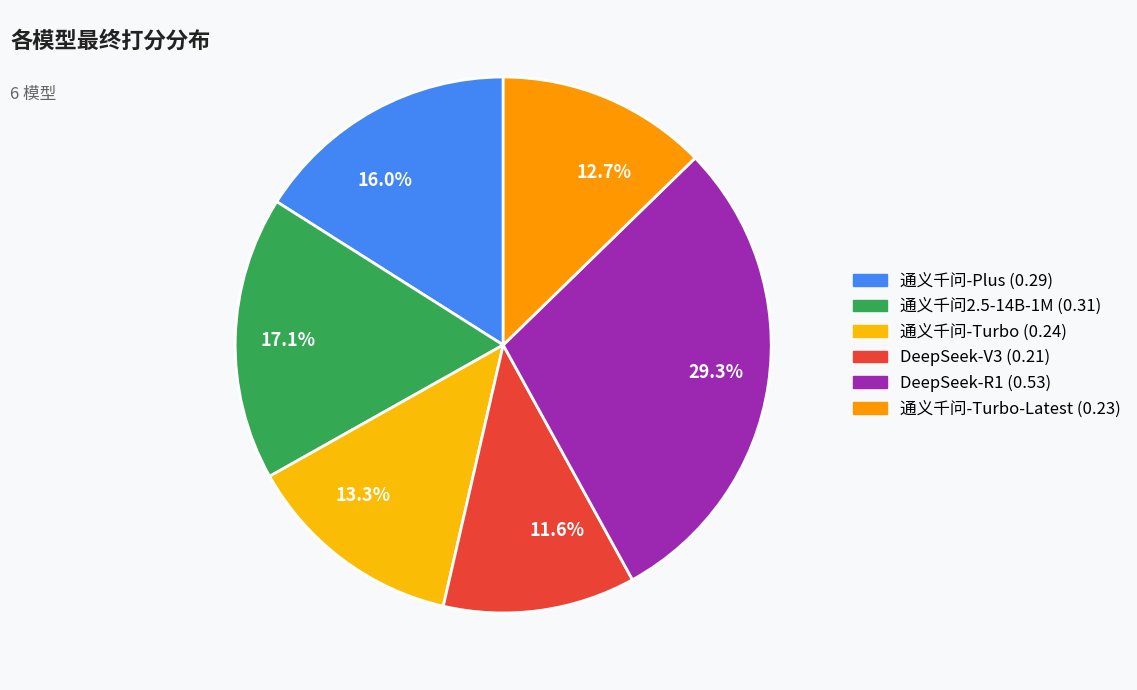

Combined, what portion of the pie is 12.7% and 16.0%?

28.7%